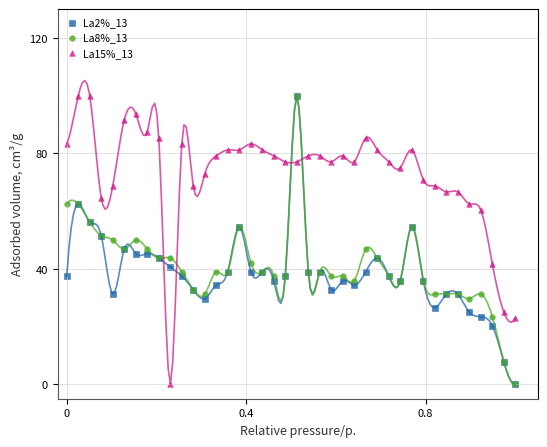

What are all the series names shown in the legend?

La2%_13, La8%_13, La15%_13